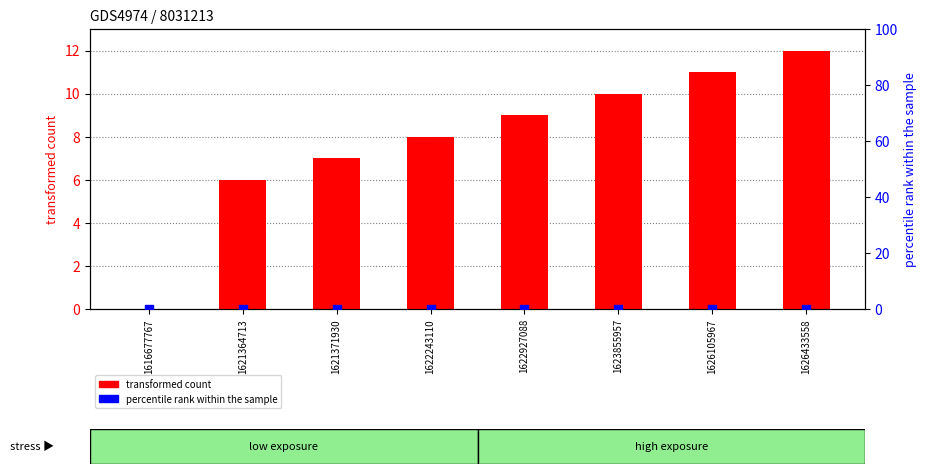

Which series reaches the minimum Y coordinate?

transformed count